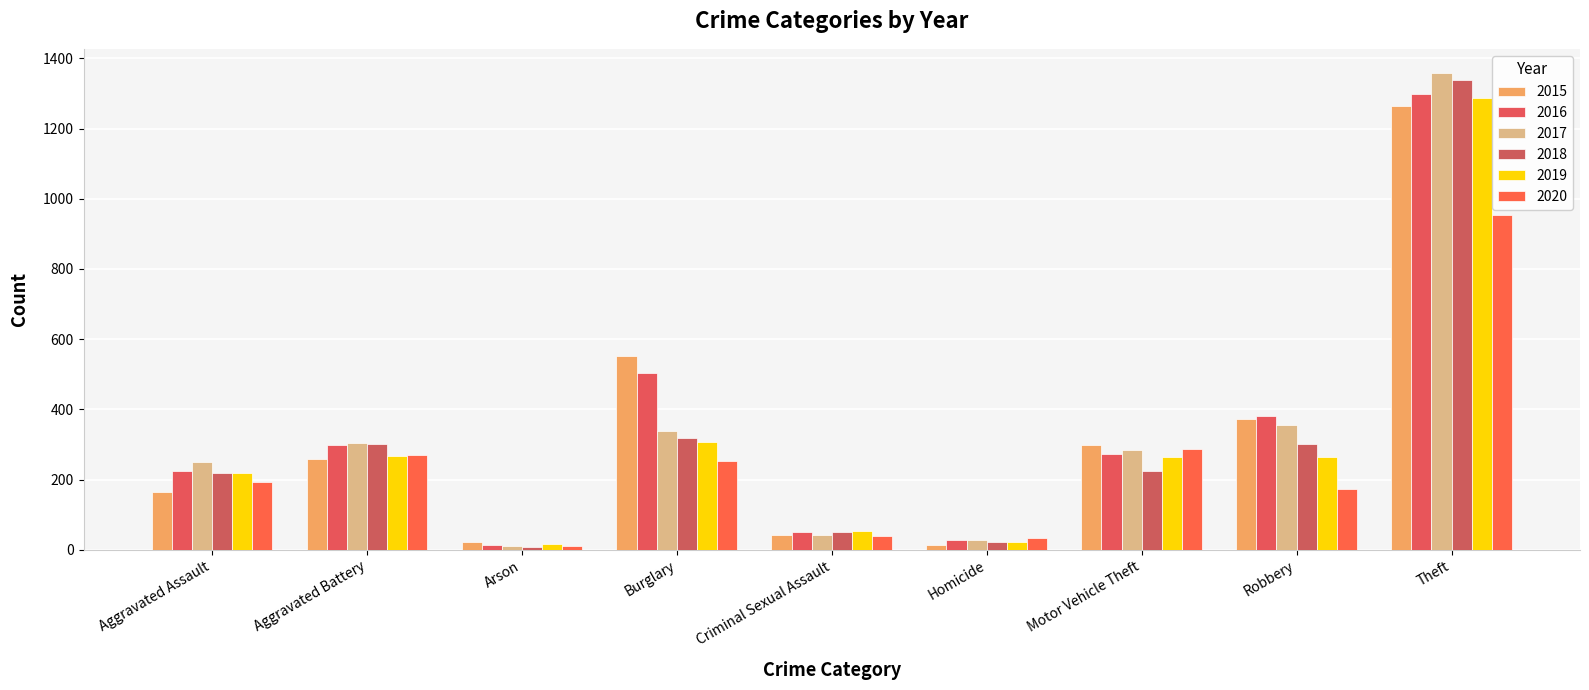

The value of 2017 at Motor Vehicle Theft is 285. True or false?

True